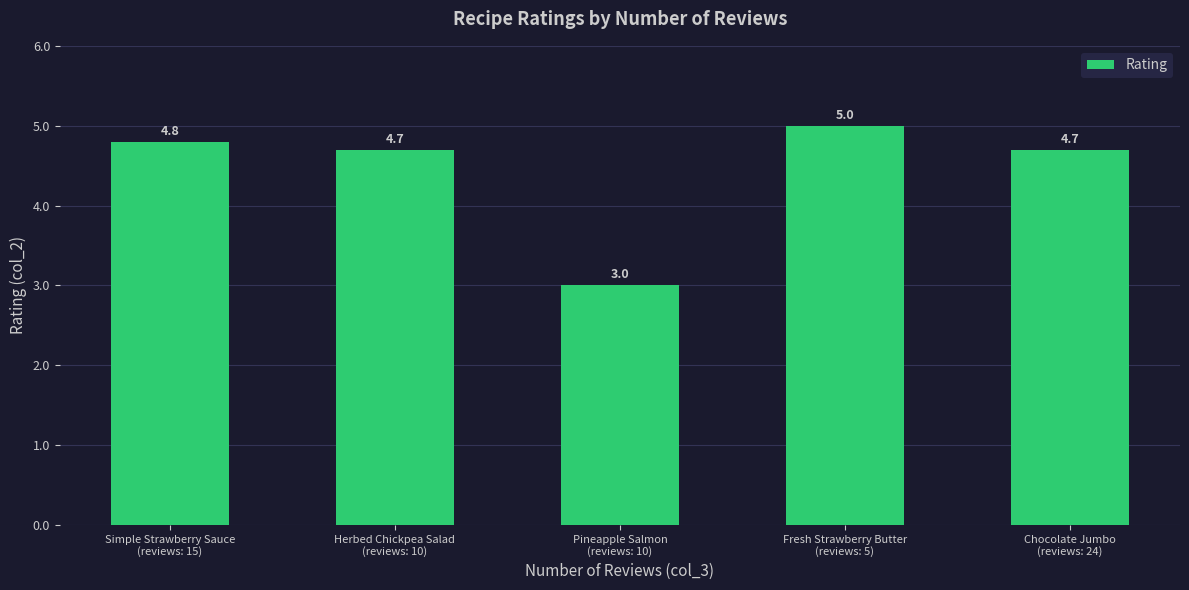

What is the difference between the second highest and minimum values?

1.8